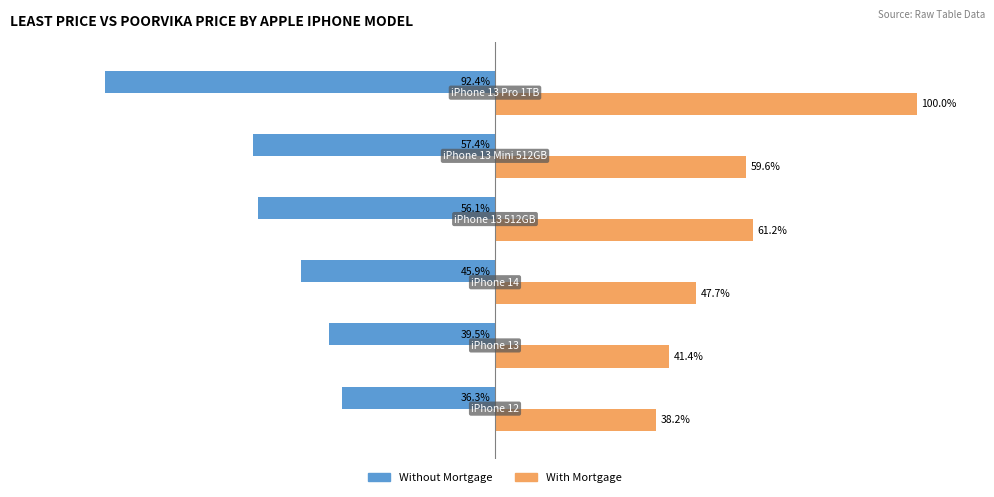

List the series in order of their peak value, lowest first.

Without Mortgage, With Mortgage